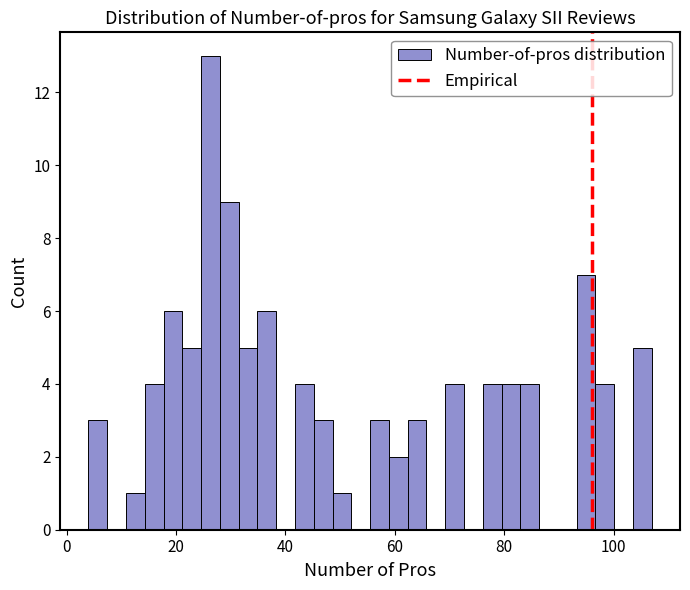

Around what value on the x-axis is the tallest bar? Give the approximate position of its centre, as read against the axis.

26